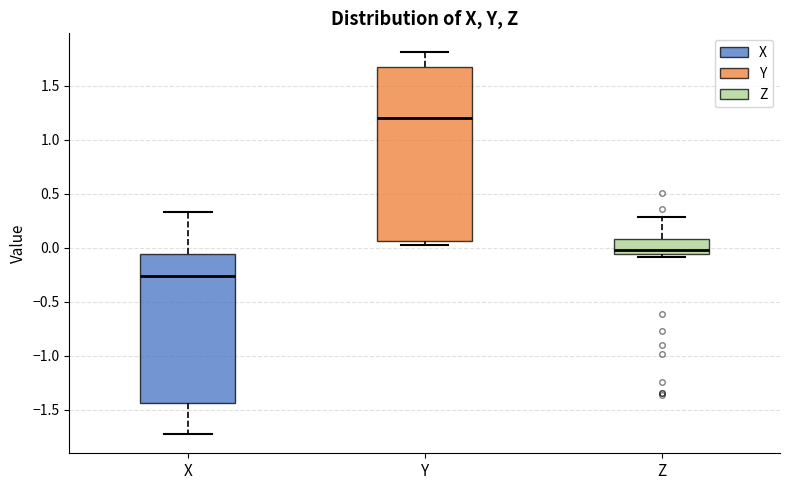

Which box is the tallest, from its lower edge to its upper edge?

Y